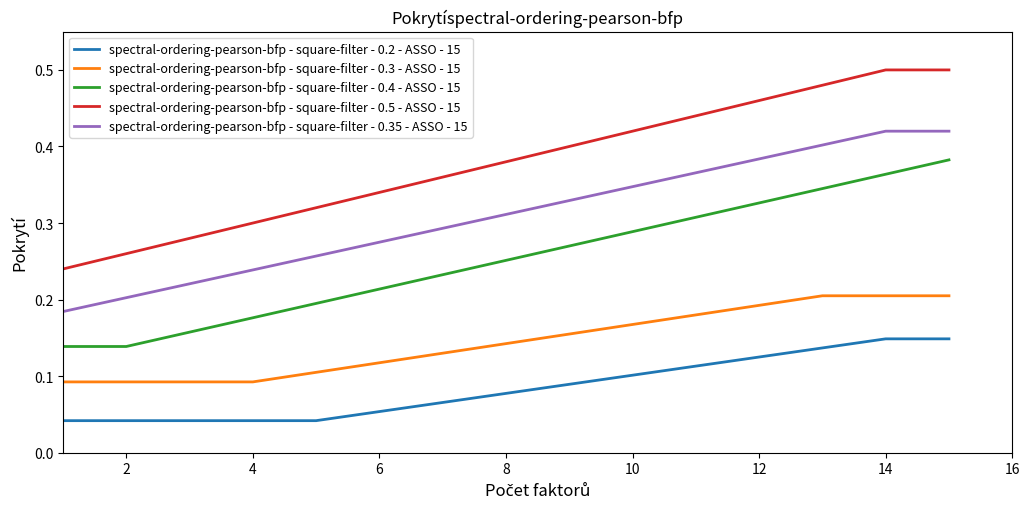

List the series in order of their peak value, highest first.

spectral-ordering-pearson-bfp - square-filter - 0.5 - ASSO - 15, spectral-ordering-pearson-bfp - square-filter - 0.35 - ASSO - 15, spectral-ordering-pearson-bfp - square-filter - 0.4 - ASSO - 15, spectral-ordering-pearson-bfp - square-filter - 0.3 - ASSO - 15, spectral-ordering-pearson-bfp - square-filter - 0.2 - ASSO - 15